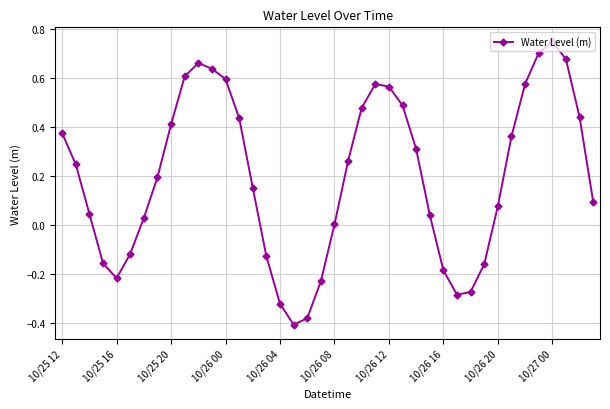

What is the sum of all values?

8.0